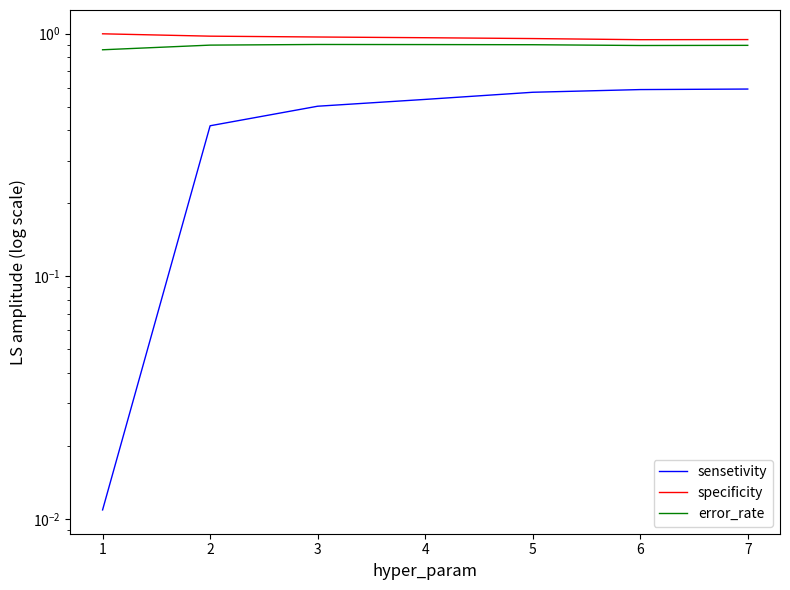

True or false: specificity has more than 2 interior local peaks.

False